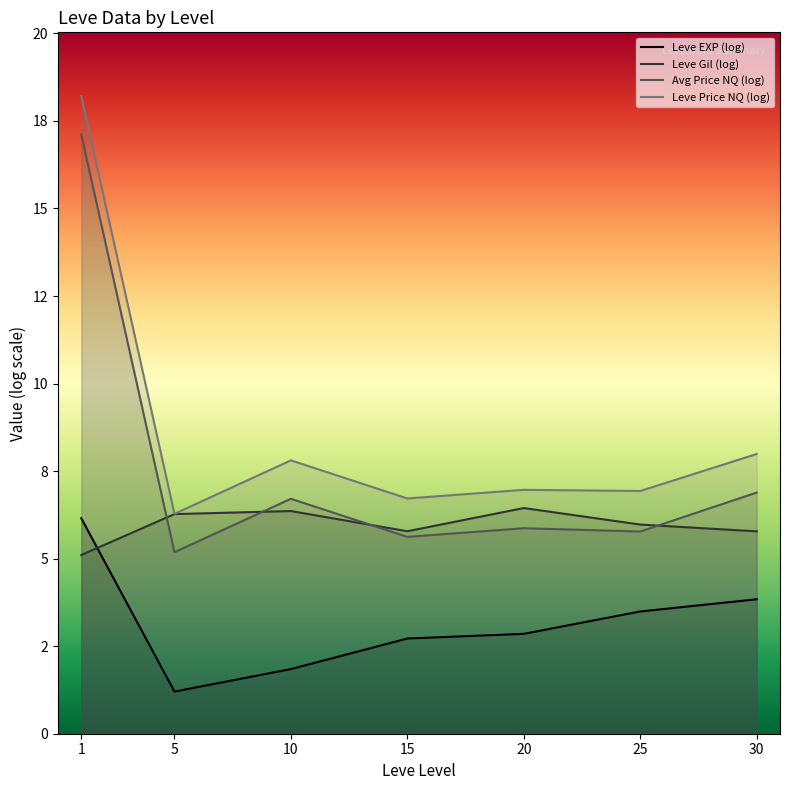

Rank the categories by Leve Gil (log) value from lowest to highest.

1, 30, 15, 25, 5, 10, 20